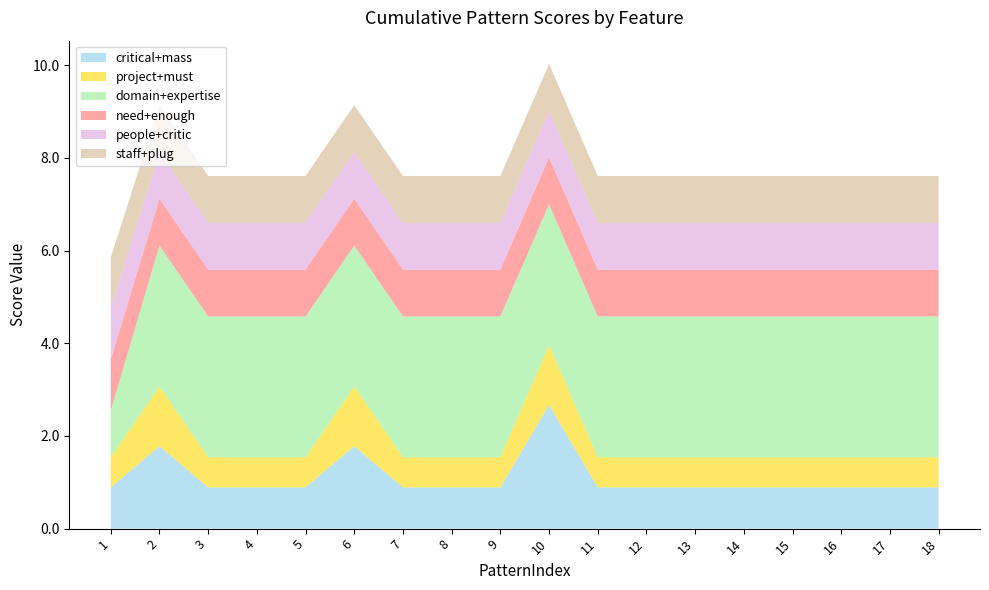

Reading left to right, extract all data points from this chart.

critical+mass: 1=0.9	2=1.8	3=0.9	4=0.9	5=0.9	6=1.8	7=0.9	8=0.9	9=0.9	10=2.7	11=0.9	12=0.9	13=0.9	14=0.9	15=0.9	16=0.9	17=0.9	18=0.9
project+must: 1=0.7	2=1.3	3=0.7	4=0.7	5=0.7	6=1.3	7=0.7	8=0.7	9=0.7	10=1.3	11=0.7	12=0.7	13=0.7	14=0.7	15=0.7	16=0.7	17=0.7	18=0.7
domain+expertise: 1=1.0	2=3.0	3=3.0	4=3.0	5=3.0	6=3.0	7=3.0	8=3.0	9=3.0	10=3.0	11=3.0	12=3.0	13=3.0	14=3.0	15=3.0	16=3.0	17=3.0	18=3.0
need+enough: 1=1.1	2=1.0	3=1.0	4=1.0	5=1.0	6=1.0	7=1.0	8=1.0	9=1.0	10=1.0	11=1.0	12=1.0	13=1.0	14=1.0	15=1.0	16=1.0	17=1.0	18=1.0
people+critic: 1=1.1	2=1.0	3=1.0	4=1.0	5=1.0	6=1.0	7=1.0	8=1.0	9=1.0	10=1.0	11=1.0	12=1.0	13=1.0	14=1.0	15=1.0	16=1.0	17=1.0	18=1.0
staff+plug: 1=1.1	2=1.0	3=1.0	4=1.0	5=1.0	6=1.0	7=1.0	8=1.0	9=1.0	10=1.0	11=1.0	12=1.0	13=1.0	14=1.0	15=1.0	16=1.0	17=1.0	18=1.0